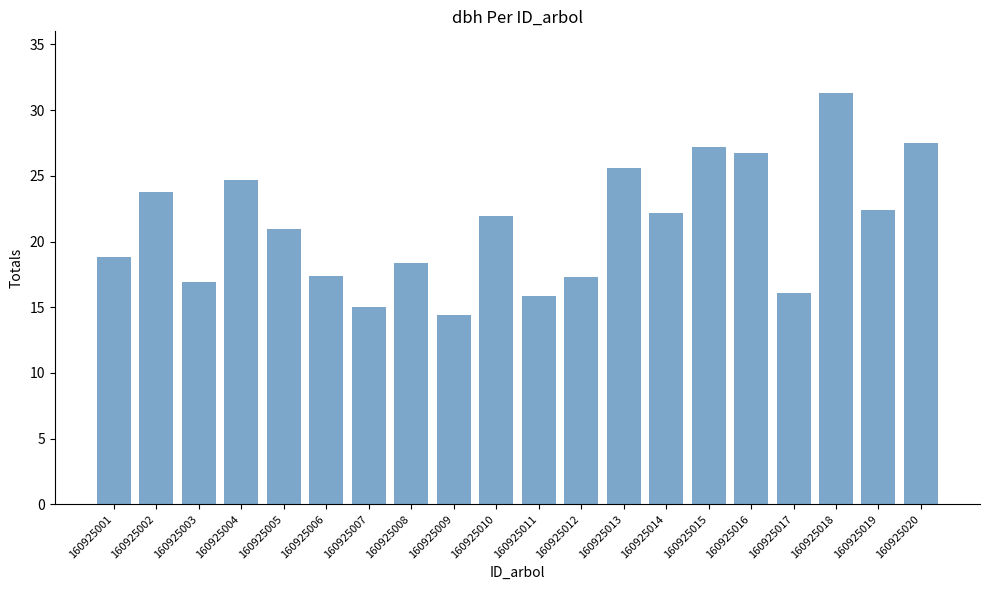

What is the value of the 20th bar from the left?

27.5